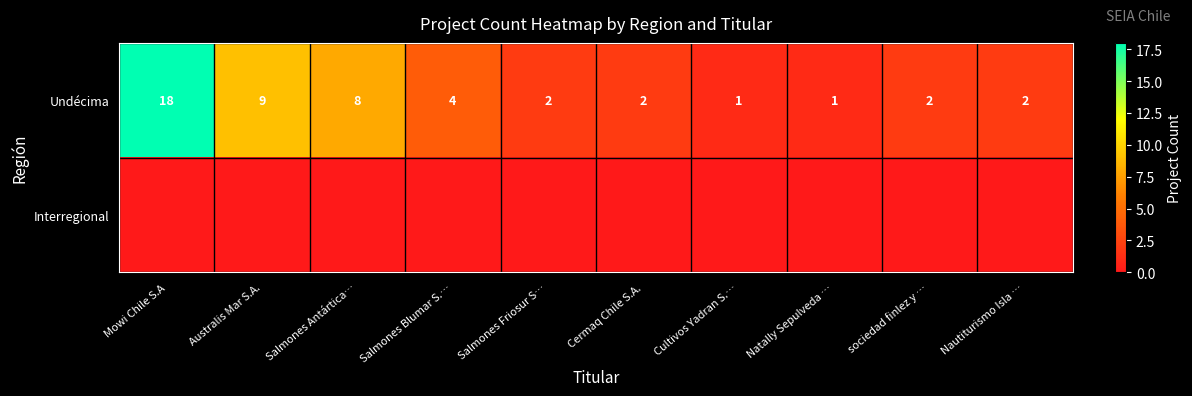

At which category does the chart reach its minimum across all series?

Mowi Chile S.A